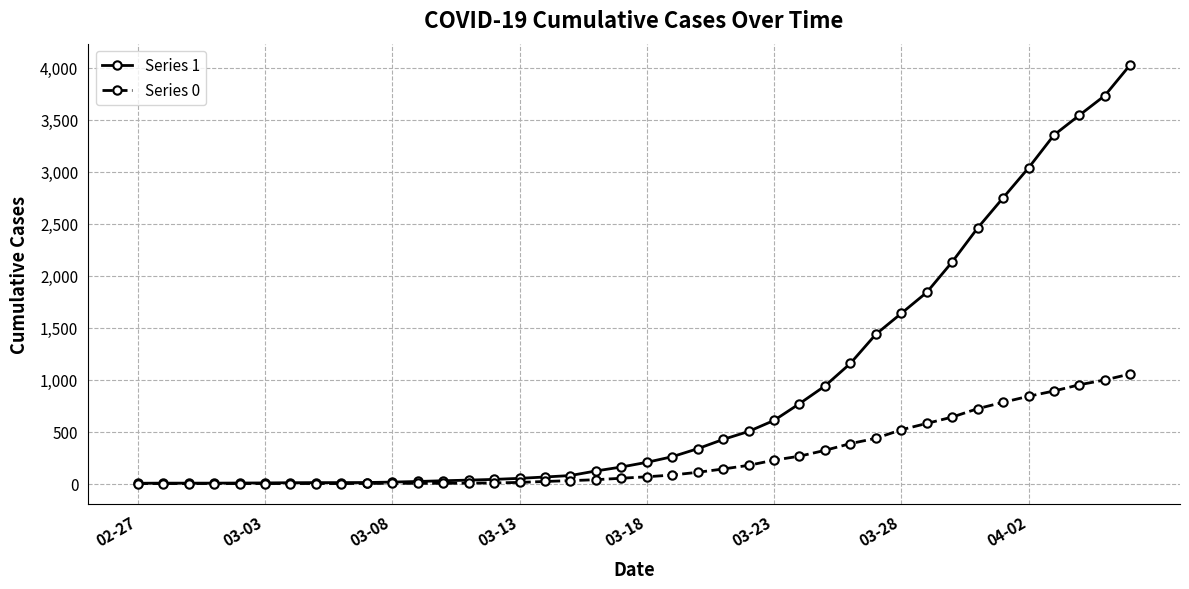

Which series has the largest total across all categories?

Series 1